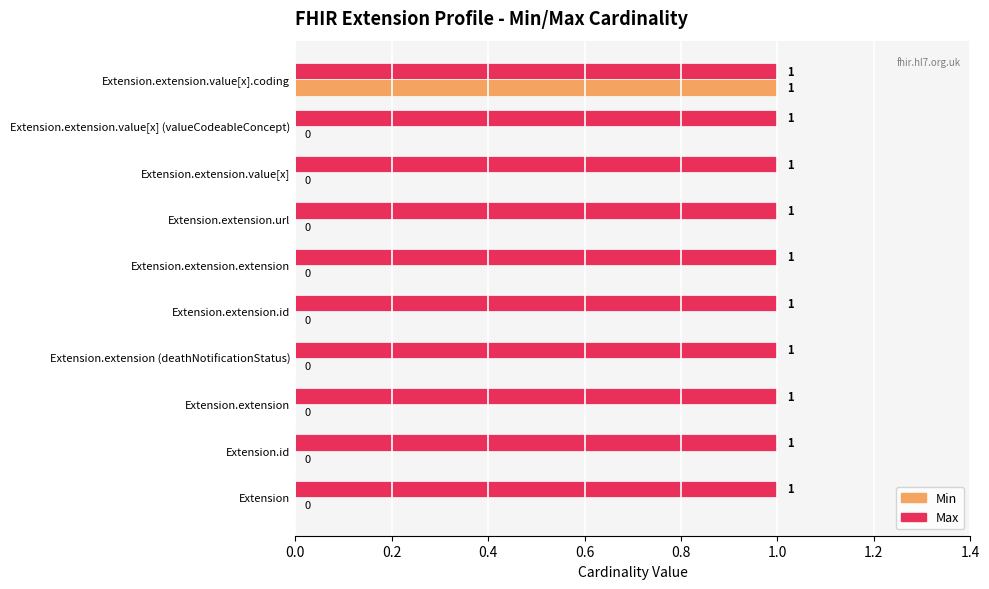

The Max series shows 1 at Extension.extension. True or false?

True